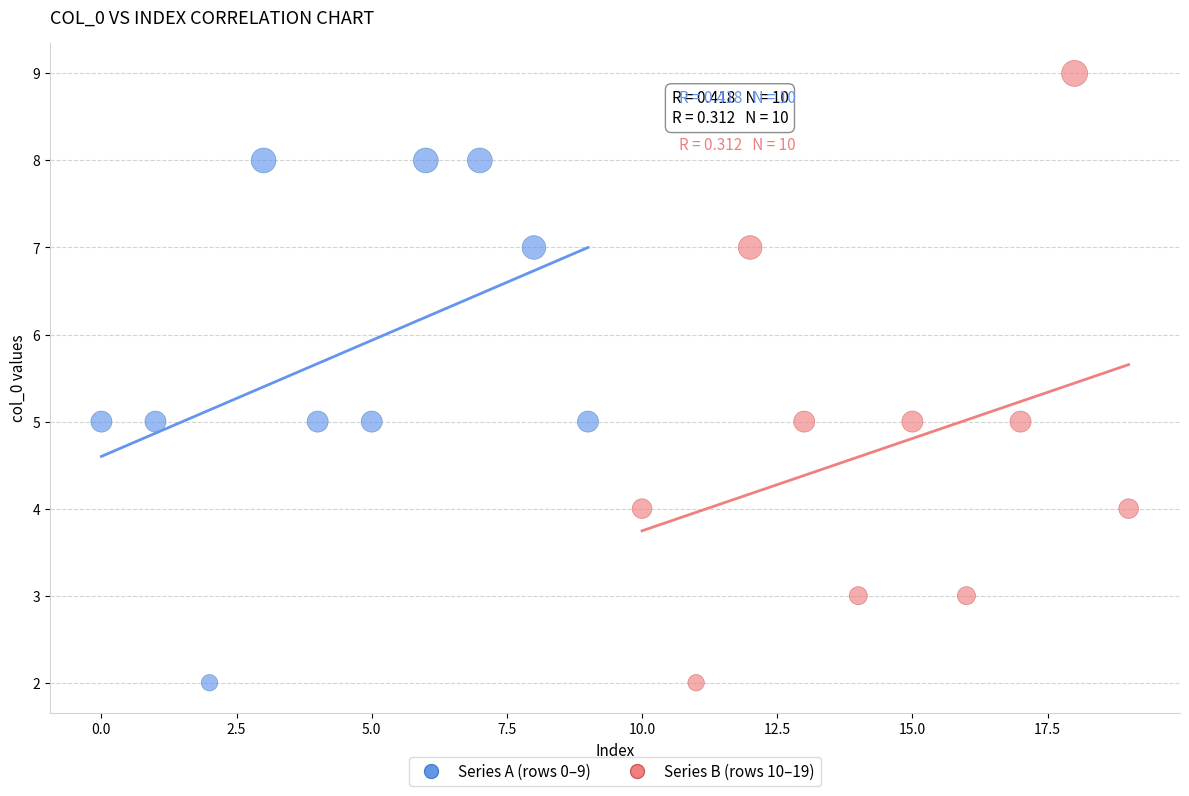

Which series has the widest spread of Y values?

Series B (rows 10–19)